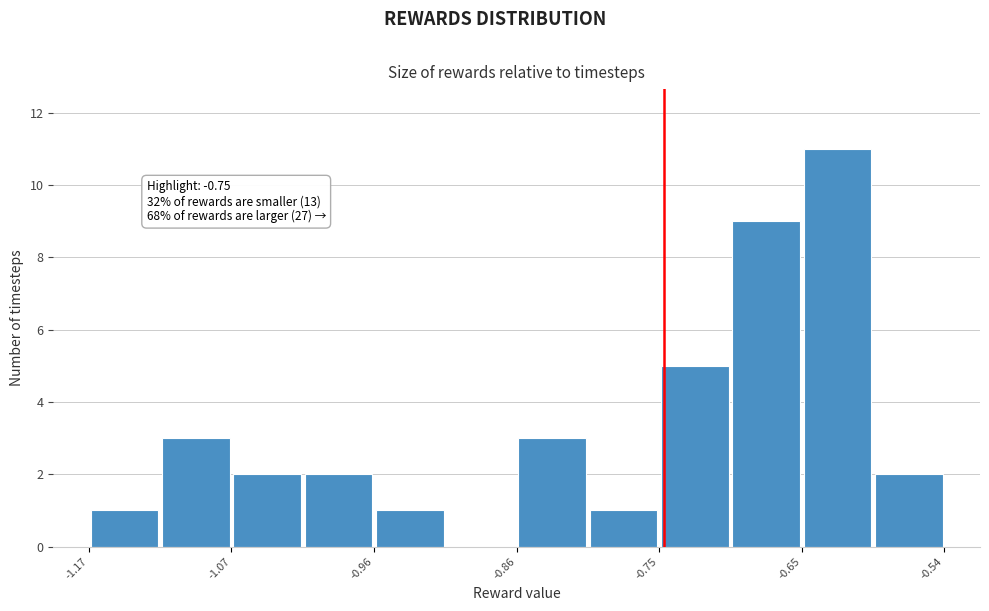

Around what value on the x-axis is the tallest bar? Give the approximate position of its centre, as read against the axis.

-0.62